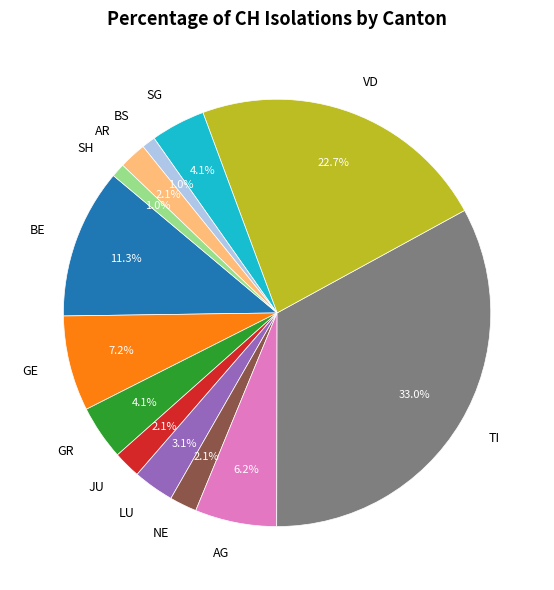

Does BS account for over 50% of the chart?

No